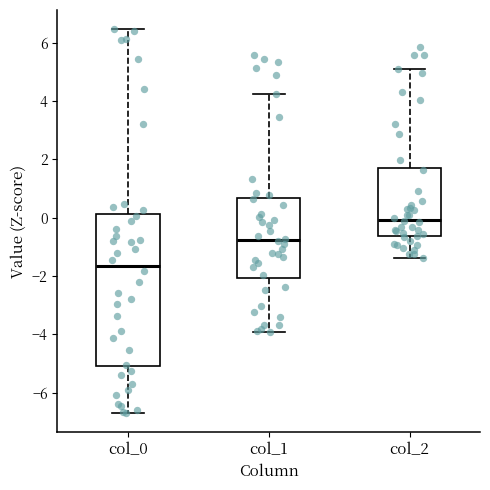

Which box is the tallest, from its lower edge to its upper edge?

col_0